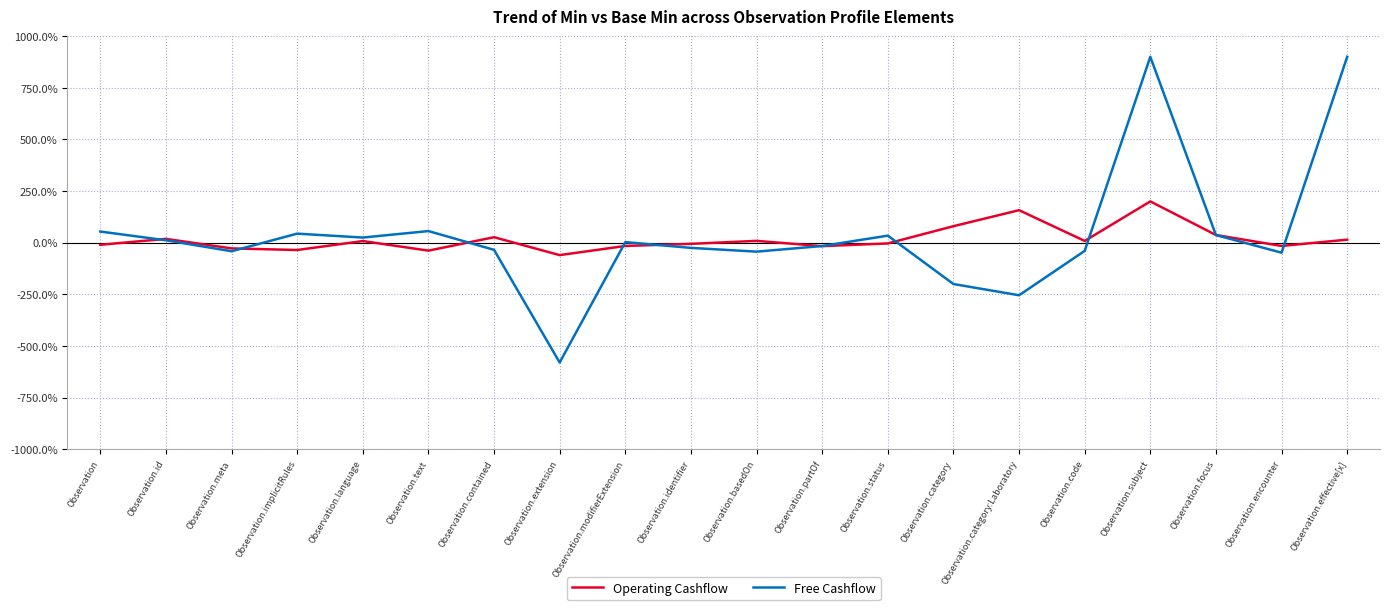

At which category does the chart reach its minimum across all series?

Observation.extension